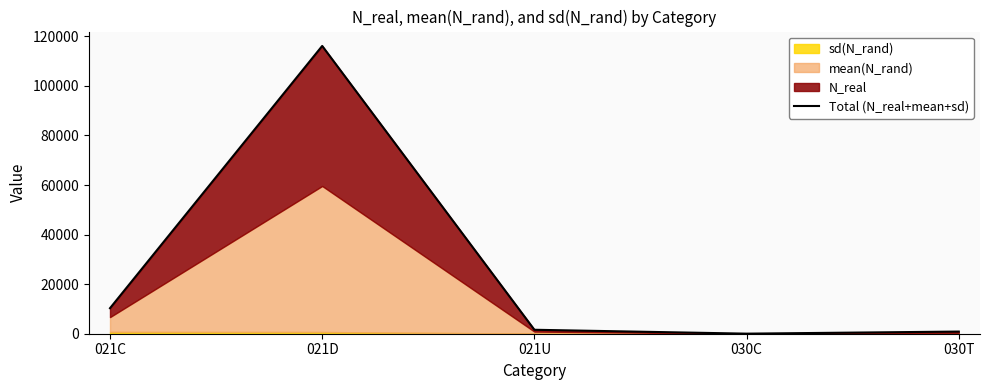

Does the chart have visible grid lines?

No